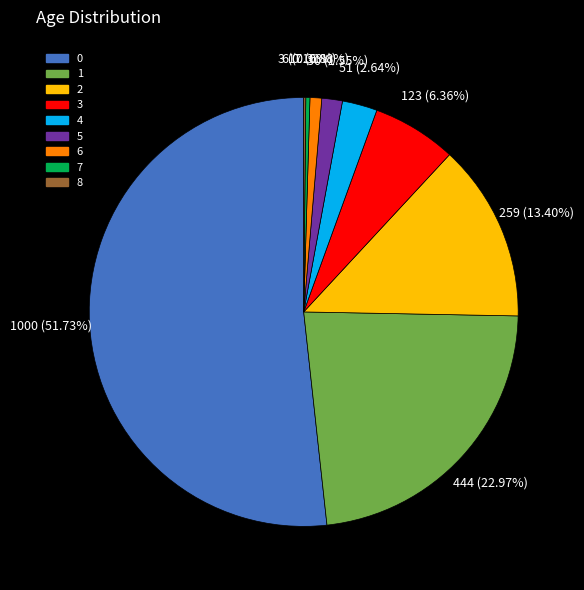

To the nearest percent, what is the combined percentage of 4 and 0?

54%